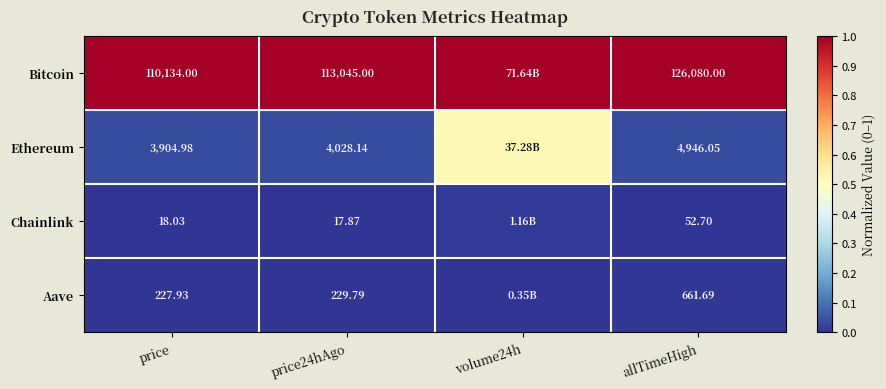

Which series changed the most between price and price24hAgo?

Bitcoin